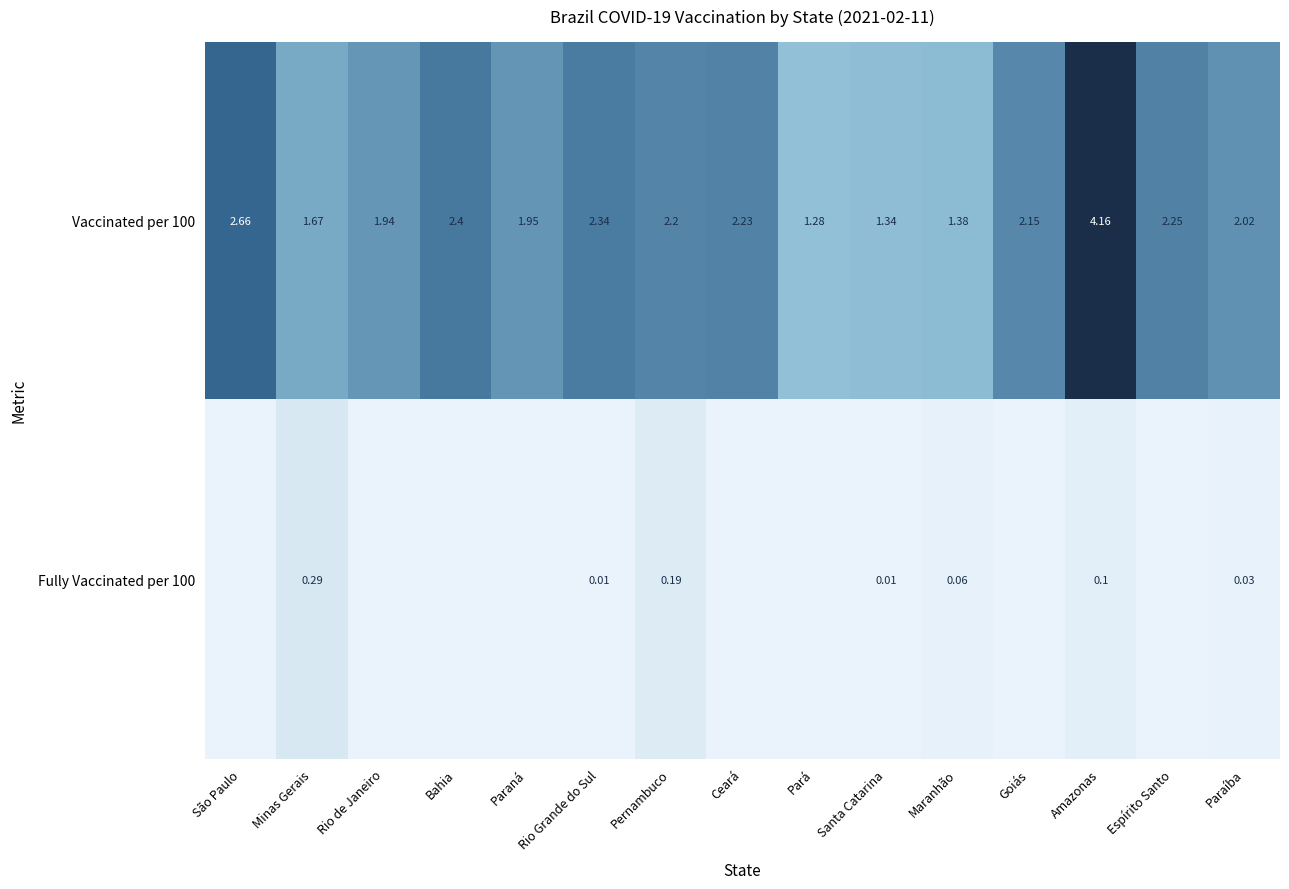

Rank the categories by Vaccinated per 100 value from highest to lowest.

Amazonas, São Paulo, Bahia, Rio Grande do Sul, Espírito Santo, Ceará, Pernambuco, Goiás, Paraíba, Paraná, Rio de Janeiro, Minas Gerais, Maranhão, Santa Catarina, Pará